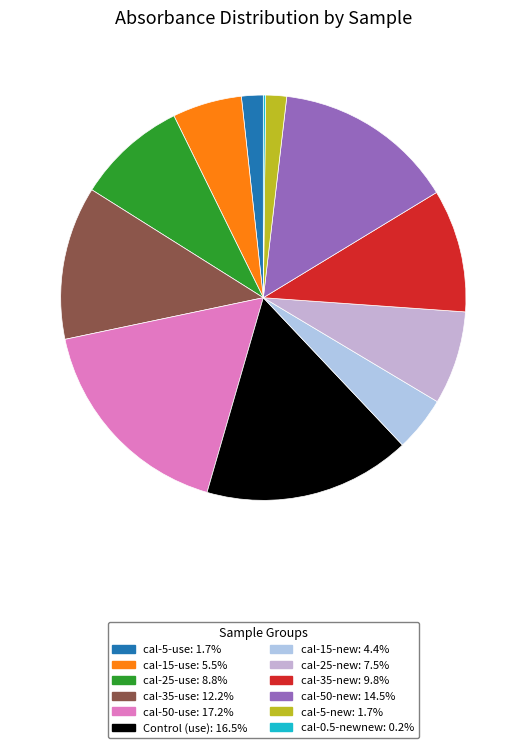

How much of the chart is everything except cal-25-use?

91.2%